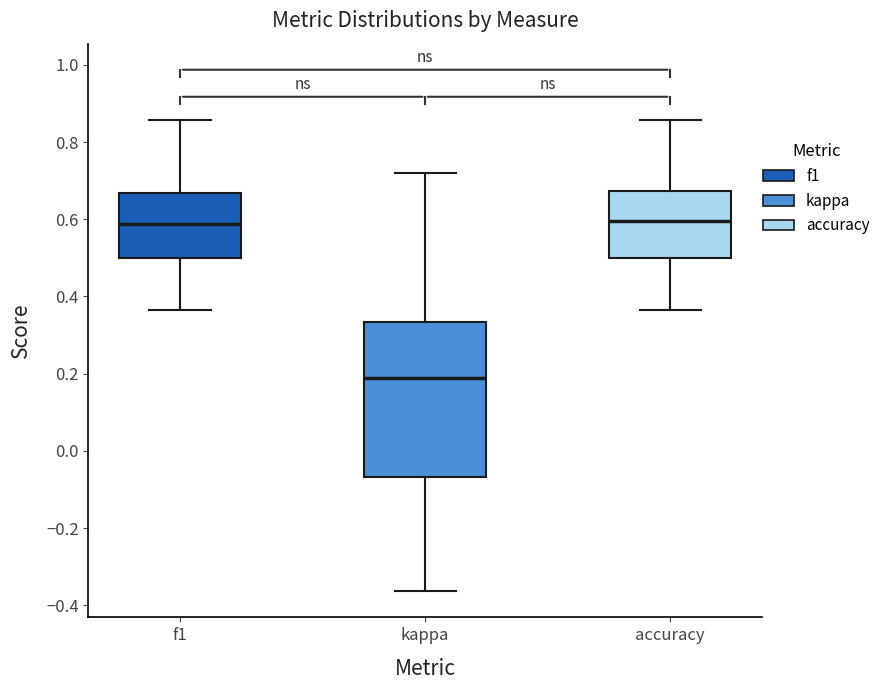

Where does the lower whisker of the box for f1 end on the y-axis? The values are not printed on the chart, so give them approximately, as read against the axis.

0.36